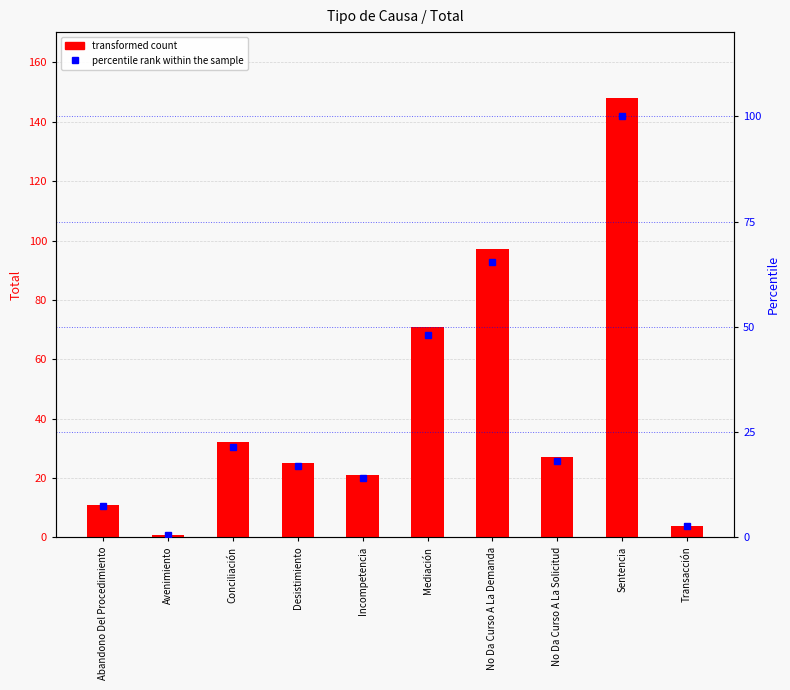

Which category has the lowest value across all series?

Avenimiento